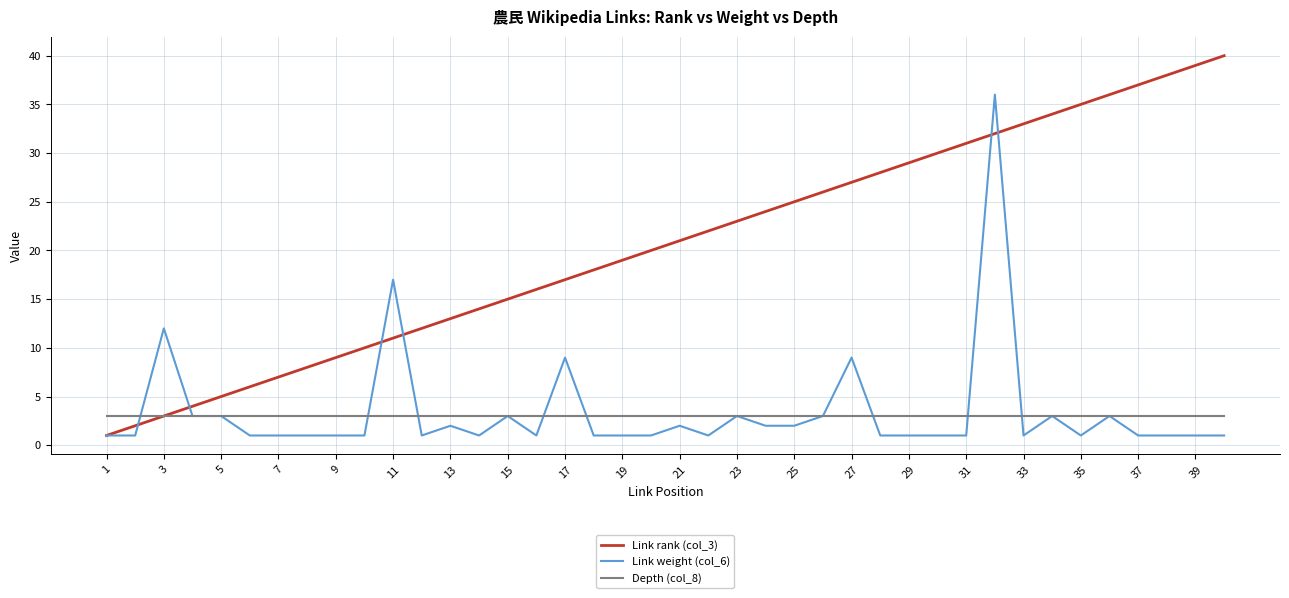

What is the maximum value shown in the chart?

40